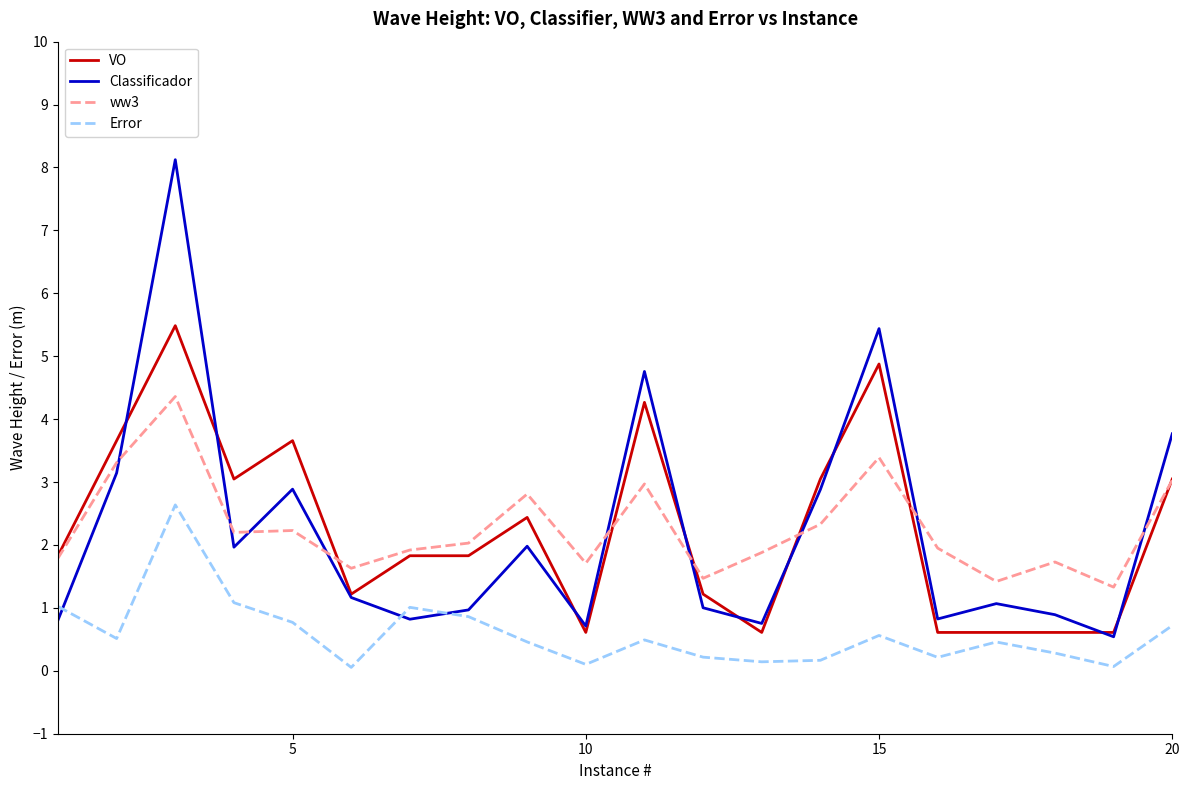

True or false: Error and ww3 intersect in this chart.

False